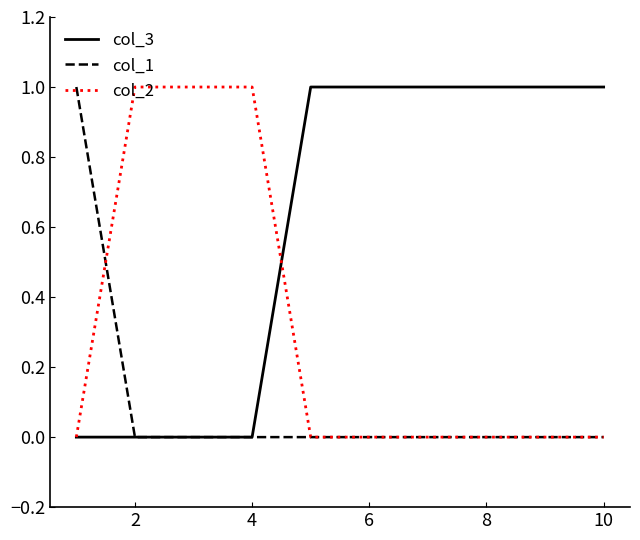

Does the chart display data point markers on the line(s)?

No